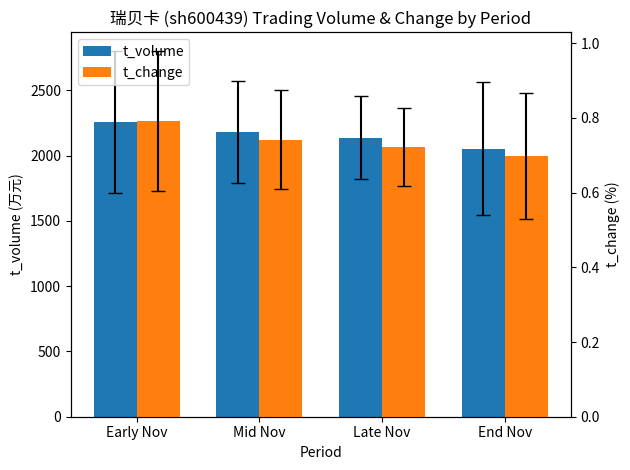

Where does the t_volume series first go above 2177?

Early Nov